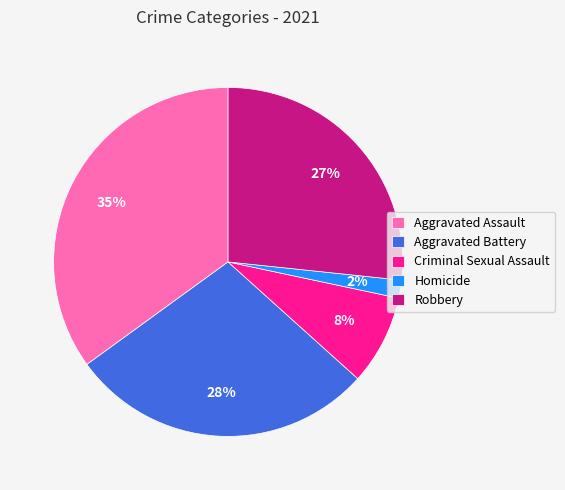

Does Criminal Sexual Assault account for over 50% of the chart?

No